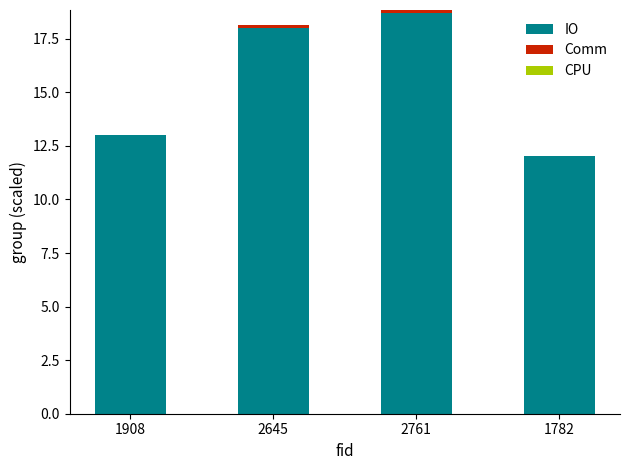

The value of IO at 2761 is 12.7. True or false?

False